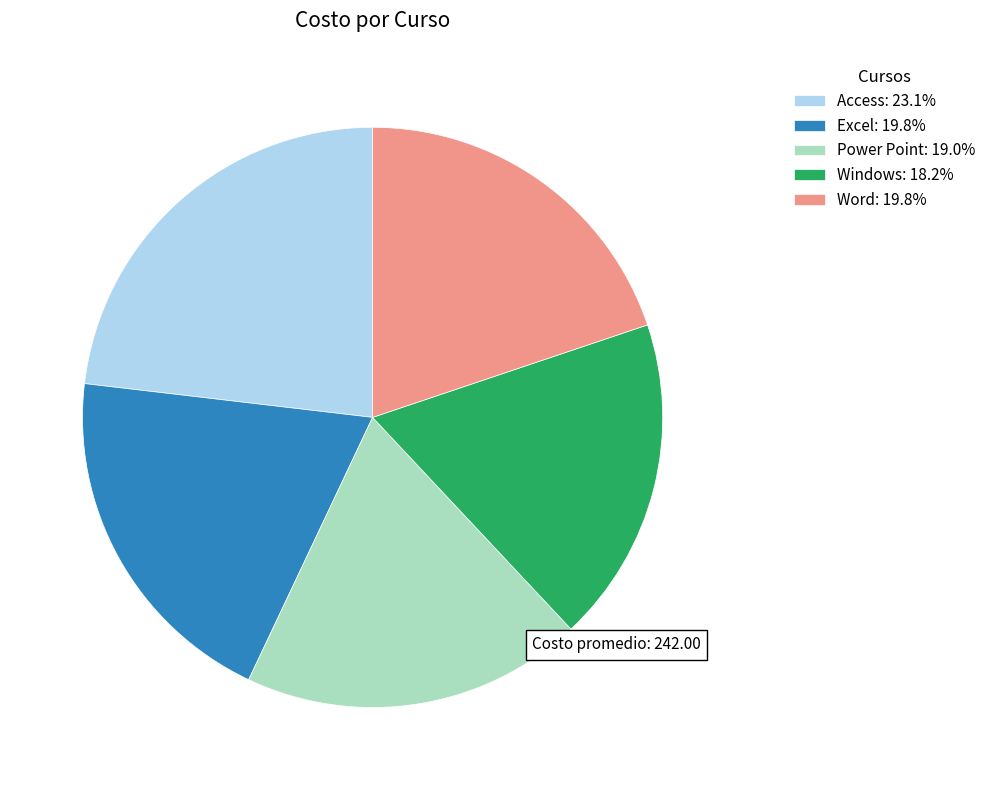

Combined, do Access: 23.1% and Windows: 18.2% account for over 50%?

No